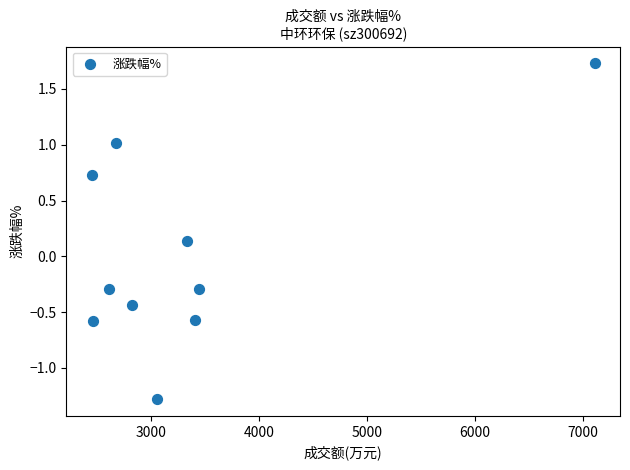

What is the average X value?

3336.2